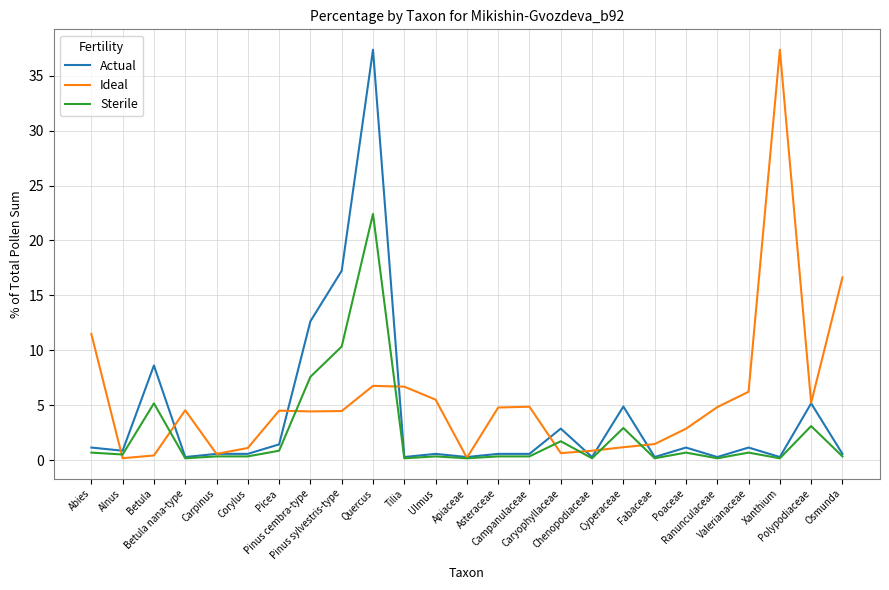

What is the lowest value of the Ideal series?

0.2